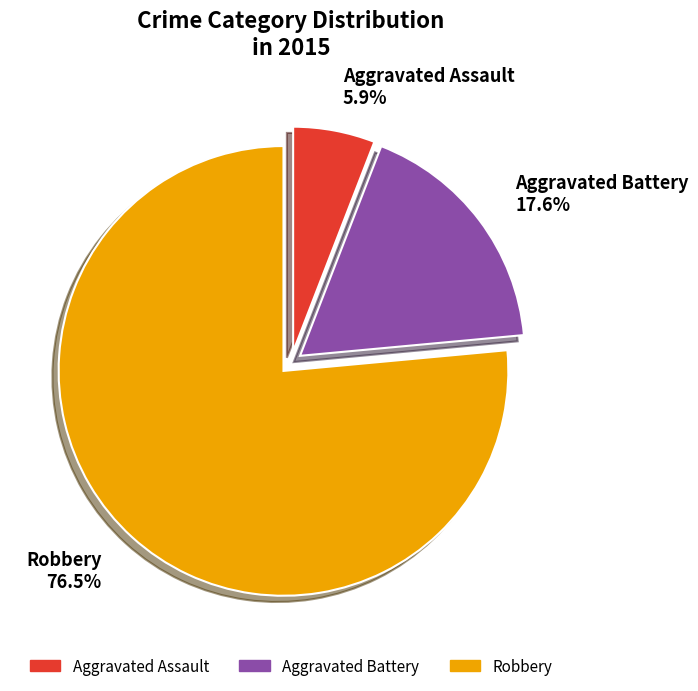

To the nearest percent, what is the average slice percentage?

33%